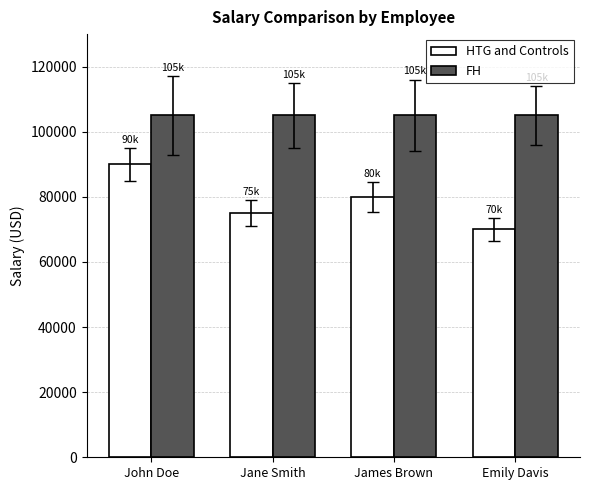

Rank the series at Emily Davis from highest to lowest value.

FH, HTG and Controls